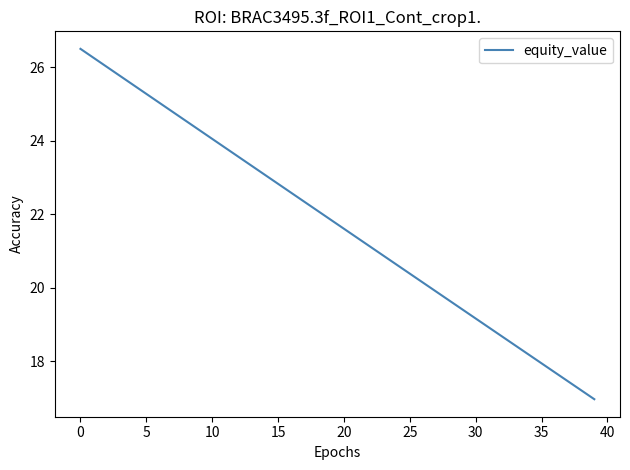

What is the greatest value displayed?

26.5